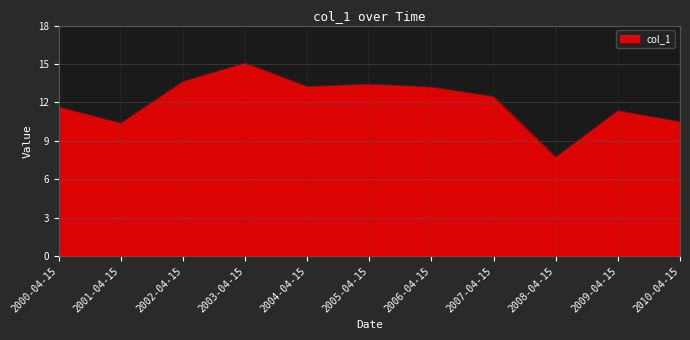

What position from the right is 2003-04-15?

8